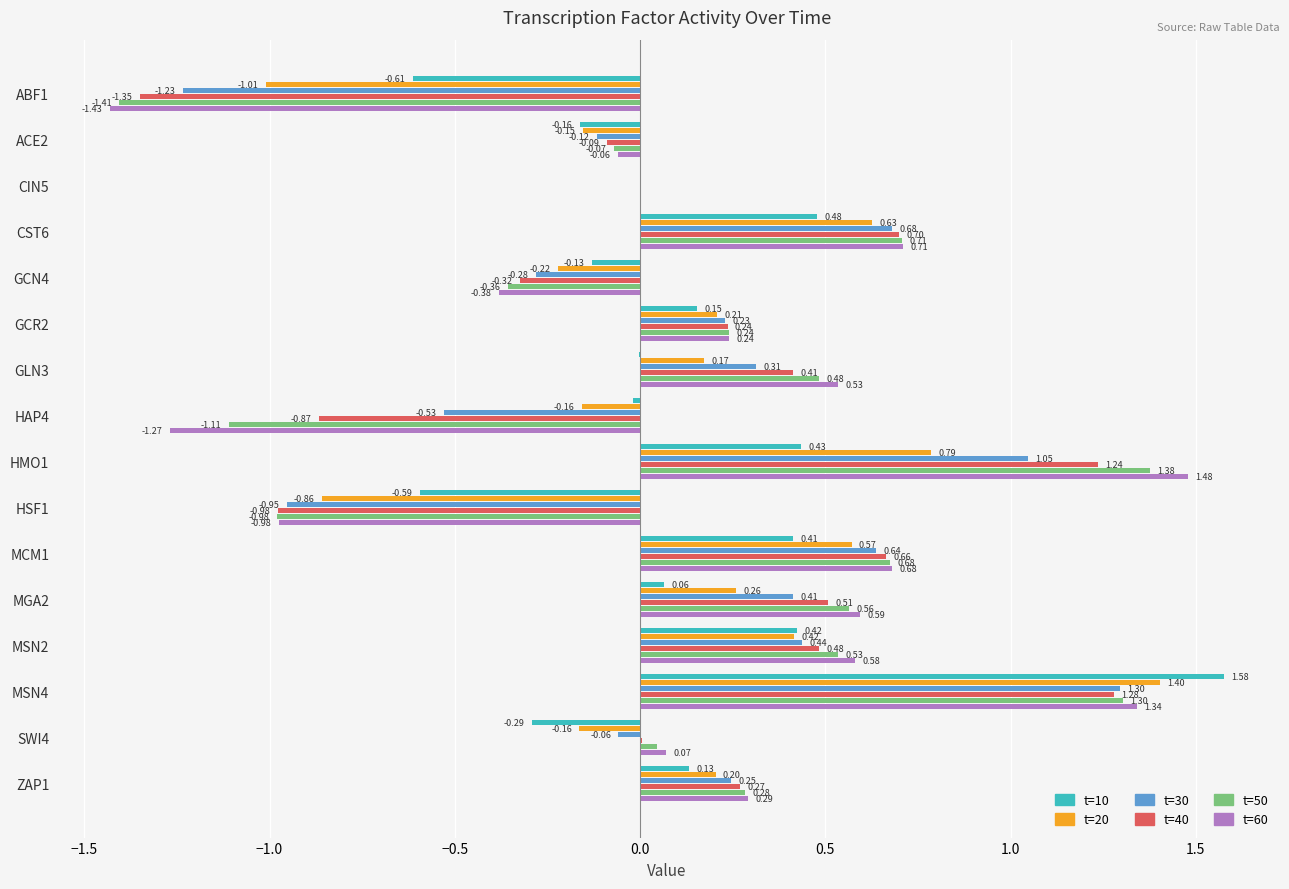

Between HMO1 and MSN2, which series saw the biggest shift?

t=60